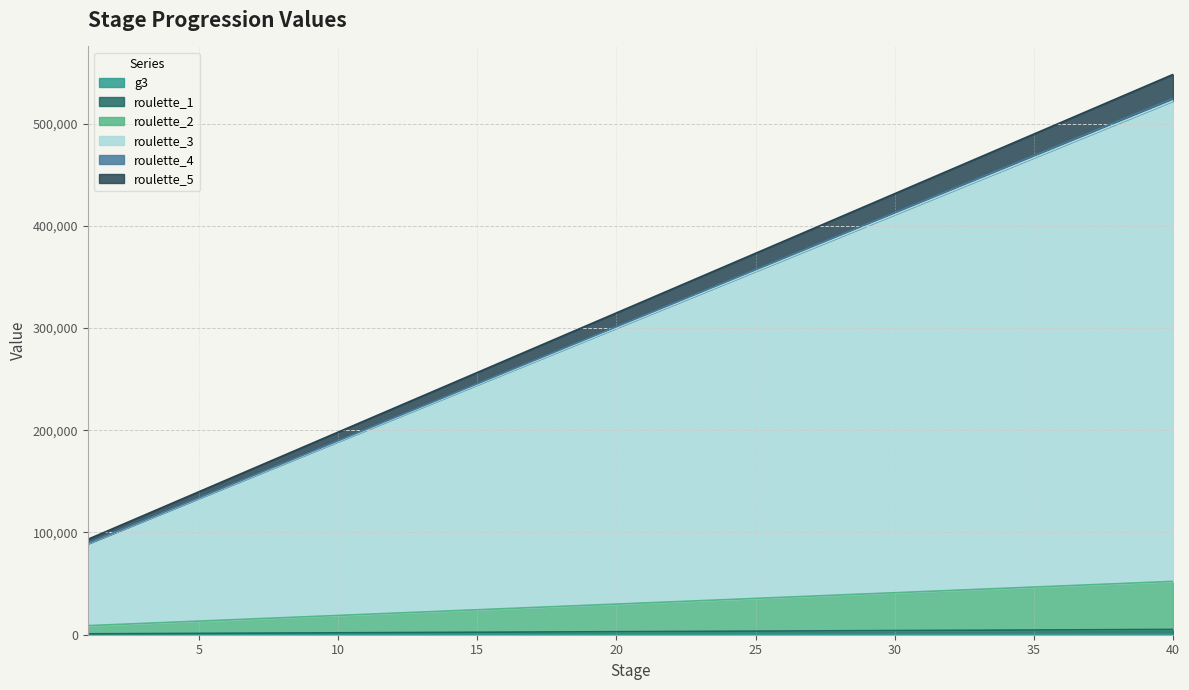

What is the minimum value for g3?

80